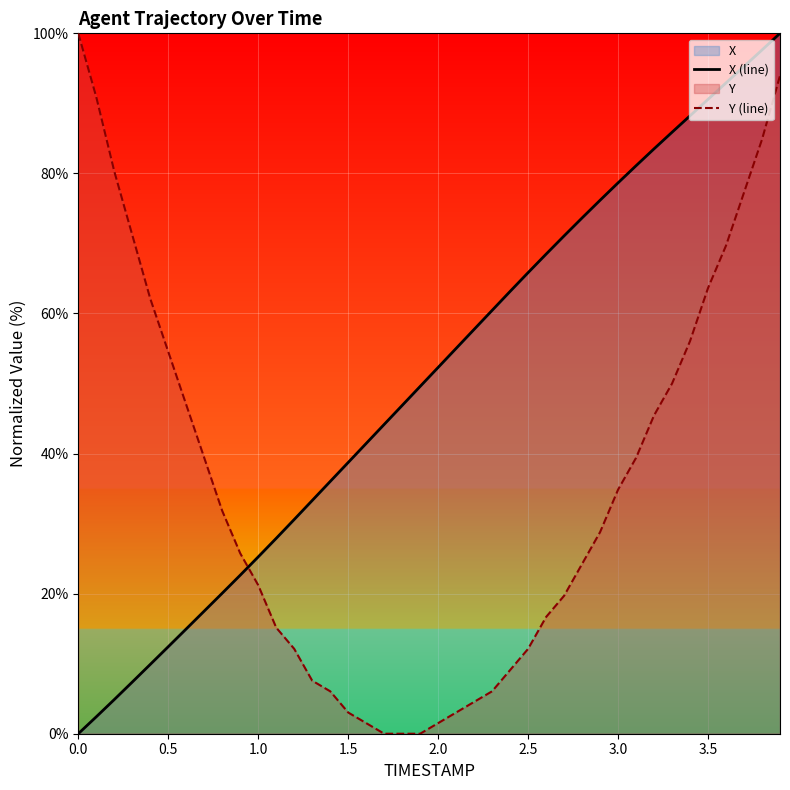

True or false: X (line) has more than 1 points higher than both neighbors.

False